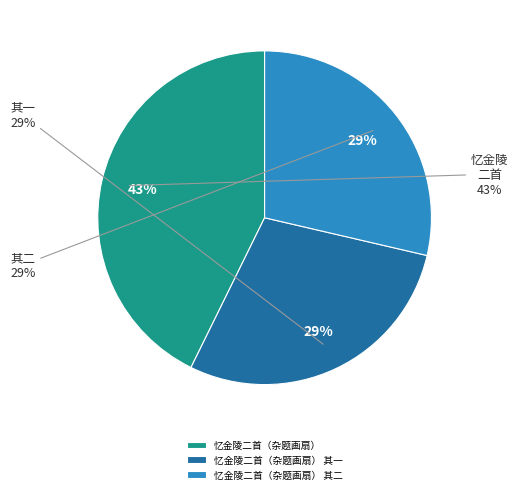

Which slice is the largest?

忆金陵二首（杂题画扇）